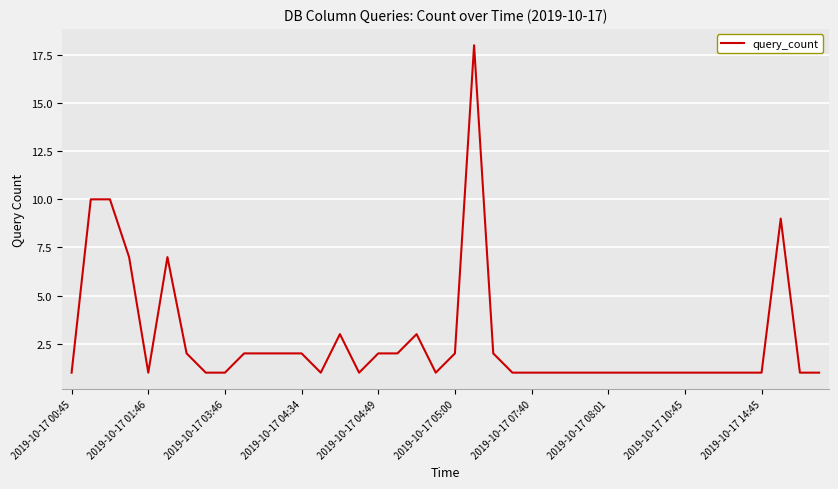

What is the maximum value shown in the chart?

18